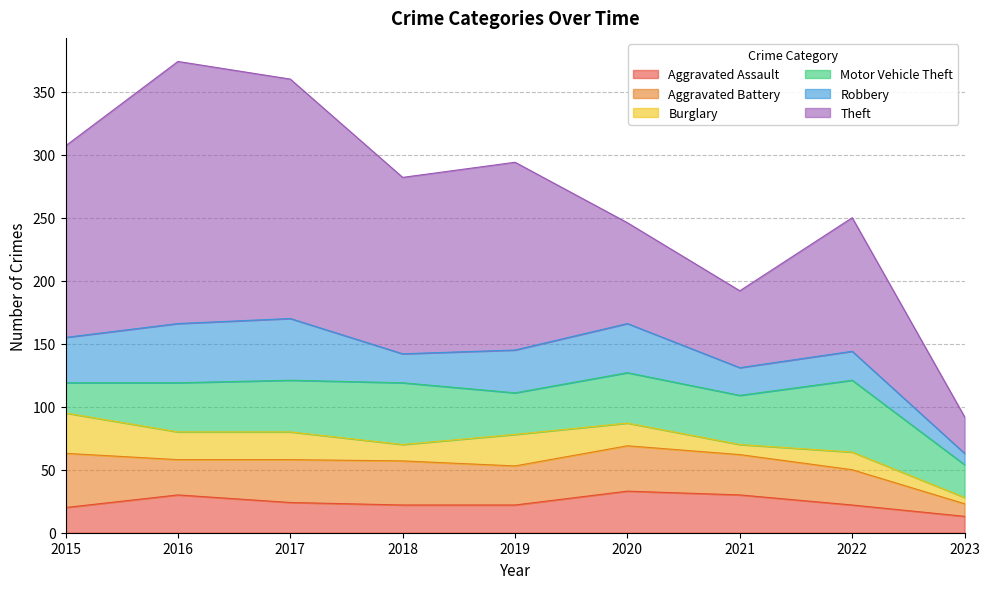

At which category is the sum across all series the highest?

2016